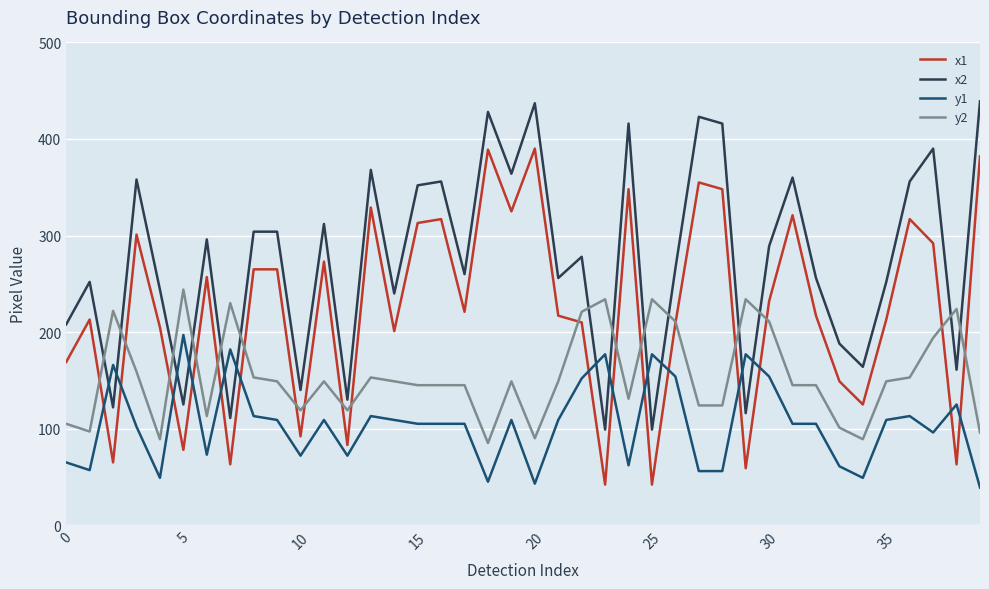

List the series in order of their peak value, lowest first.

y1, y2, x1, x2